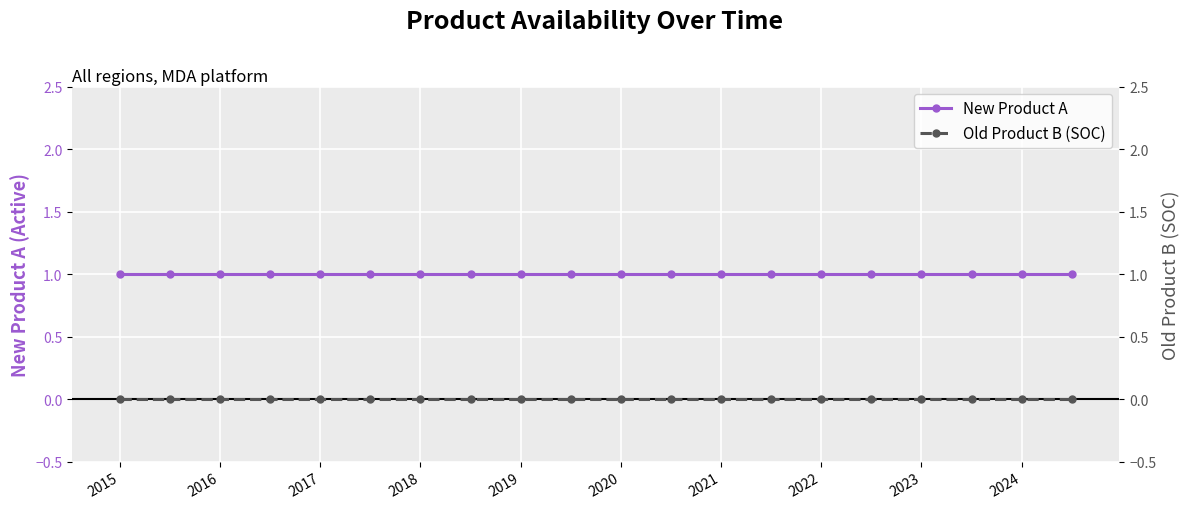

Between 2016 and 2019, which is larger?

2016